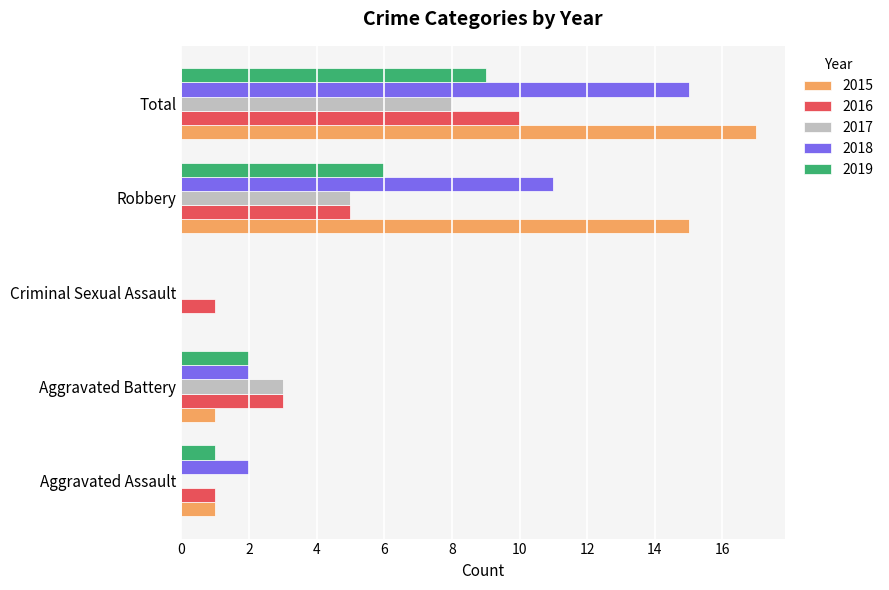

Which series changed the most between Criminal Sexual Assault and Robbery?

2015